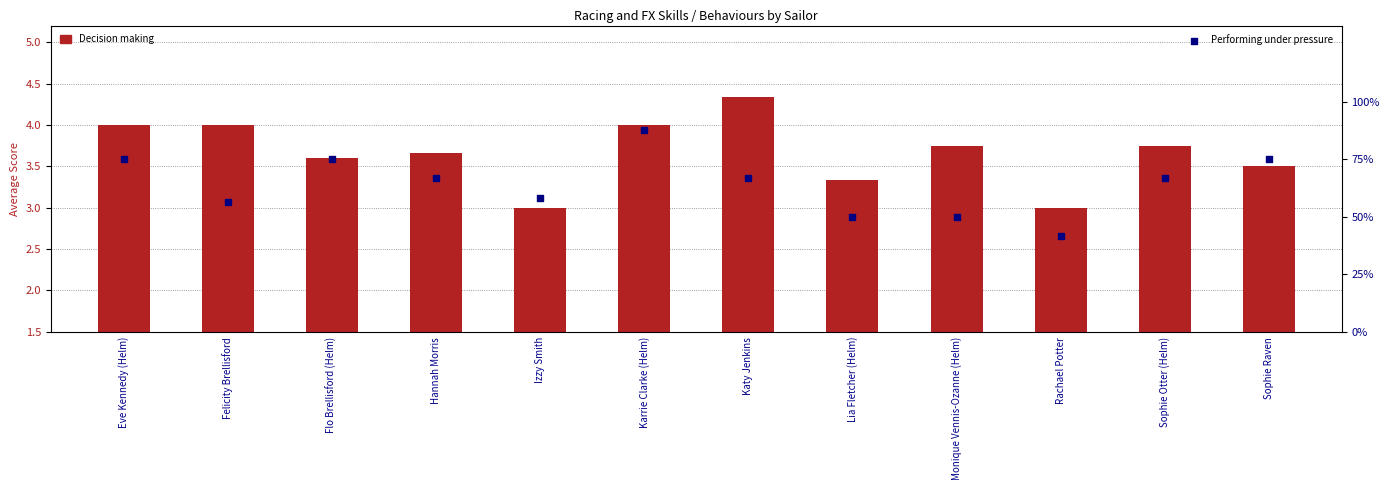

At how many categories does at least one series exceed 47?

11